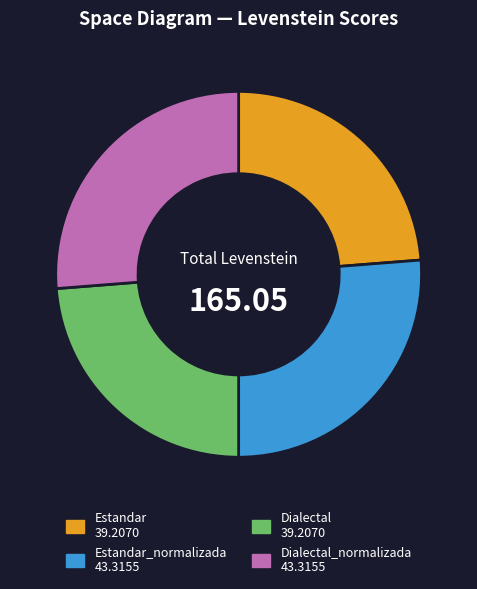

Is there a majority slice in this chart?

No